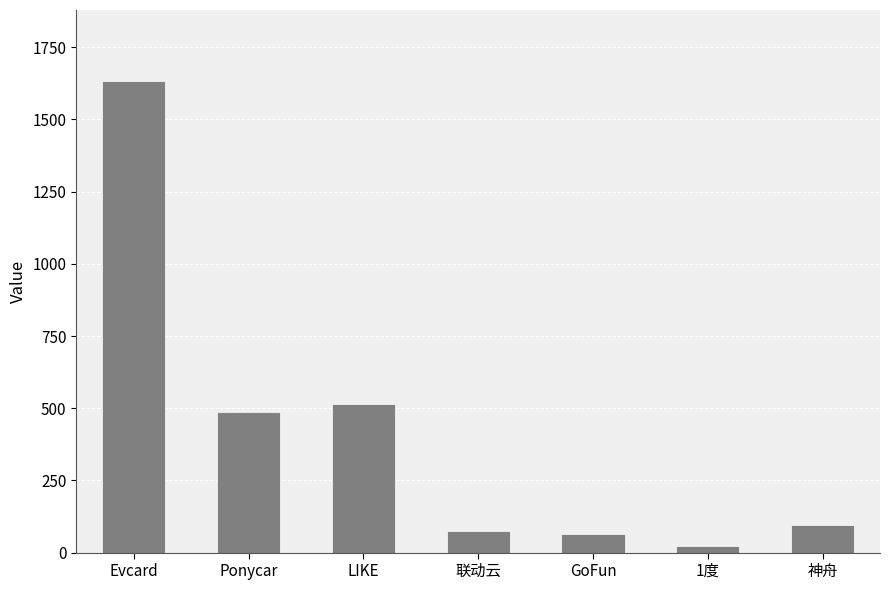

What is the label of the 4th bar from the left?

联动云